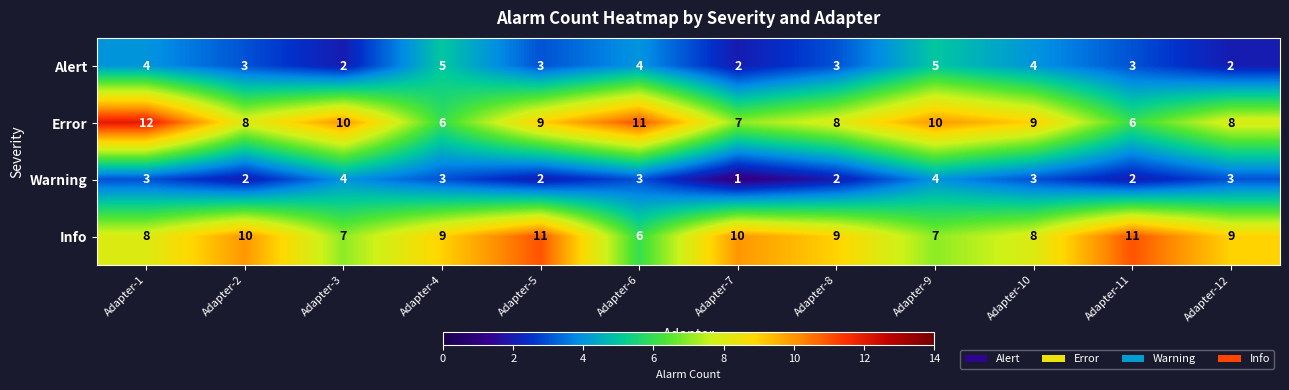

Which series has the largest total across all categories?

Info